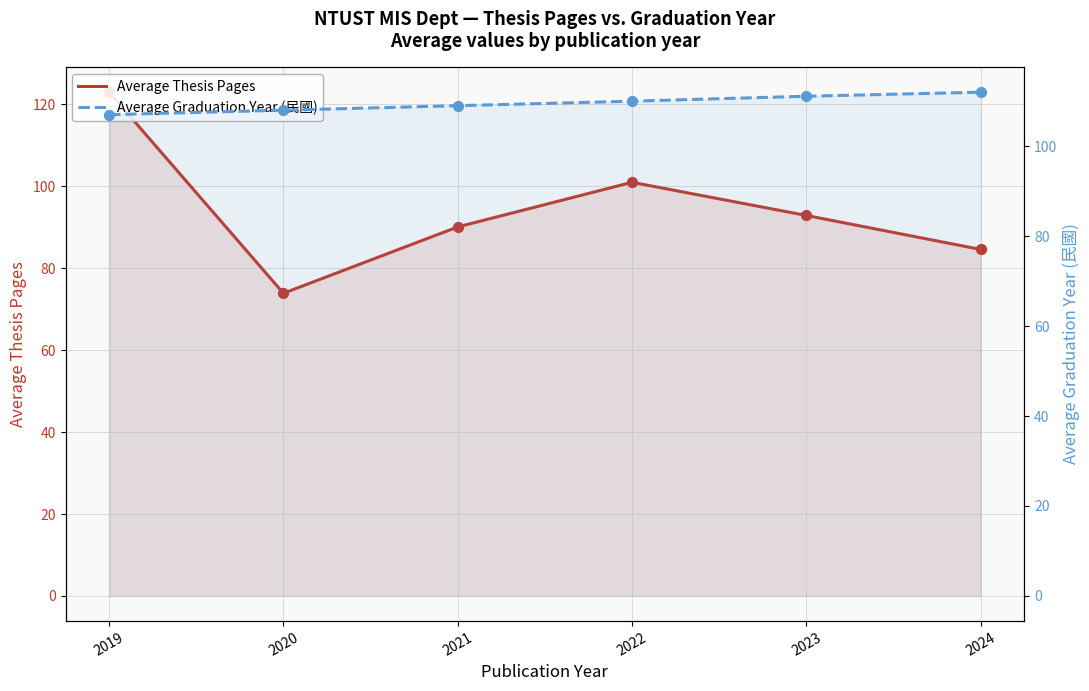

Which series contains the highest Y value?

Average Thesis Pages